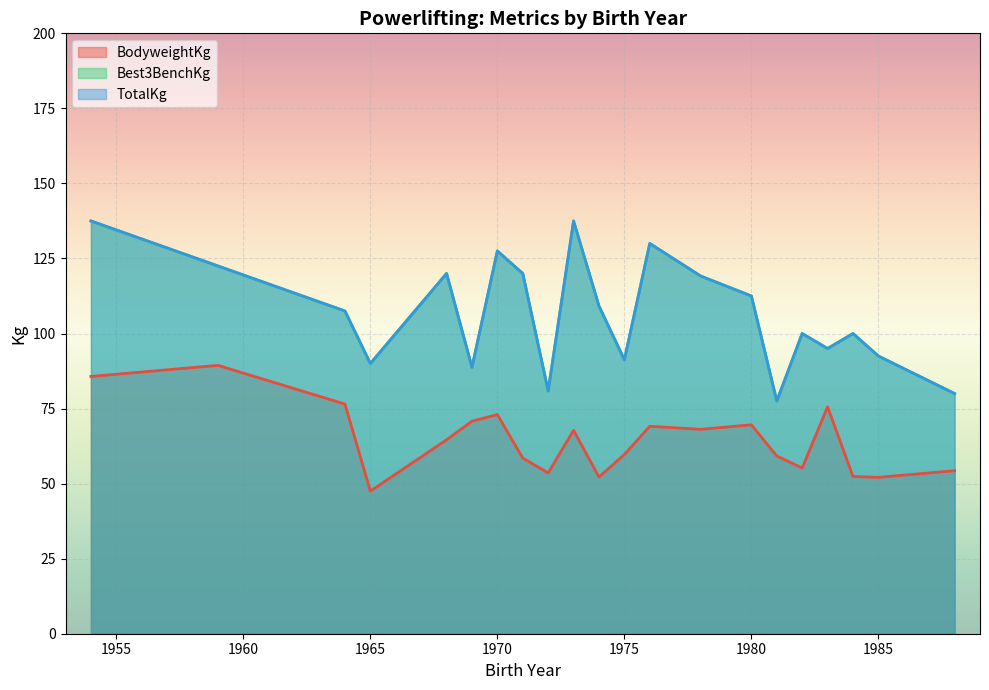

Does the chart display data point markers on the line(s)?

No